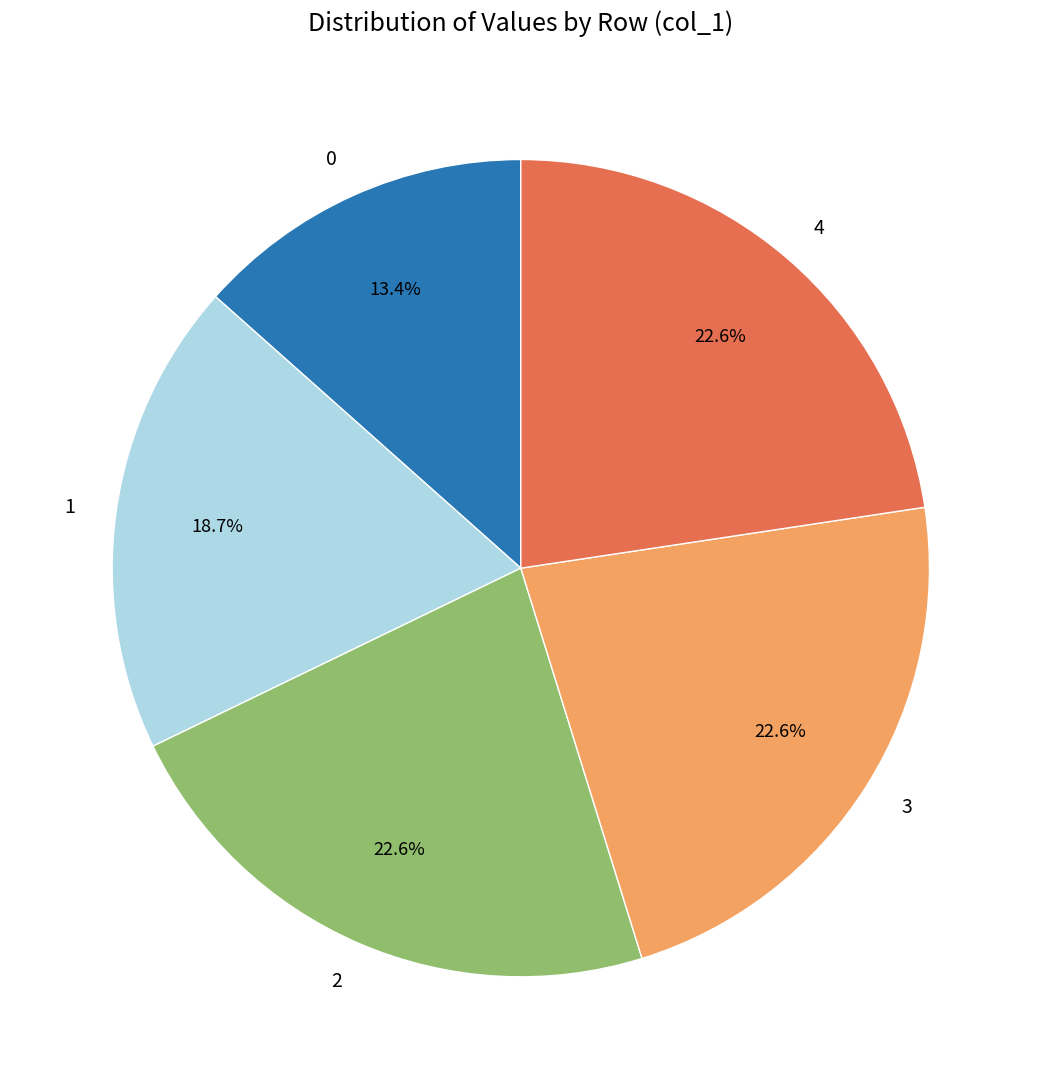

Is it true that 0 is 13% of the pie?

True